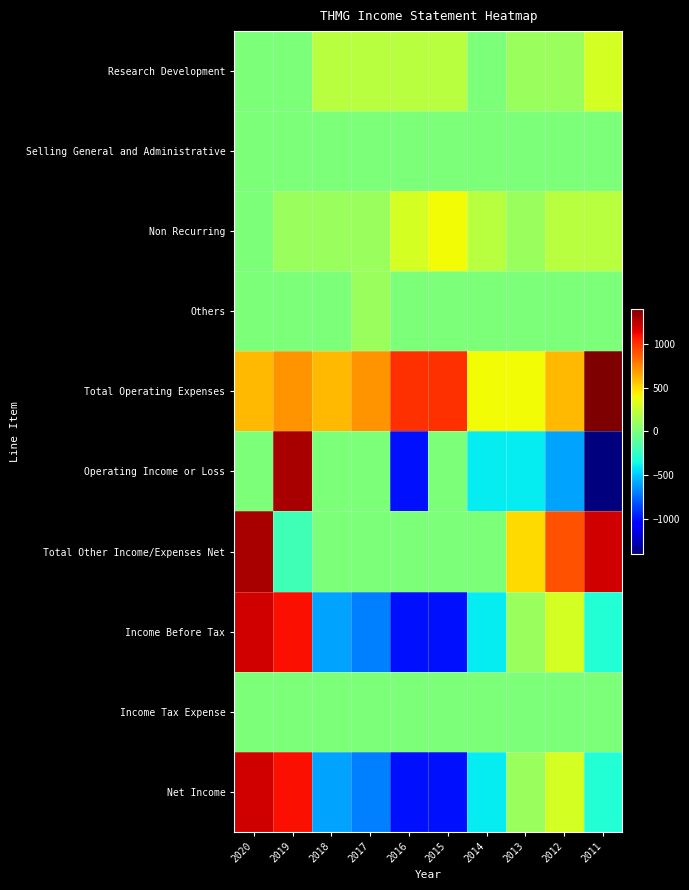

What is the difference between the highest and lowest values at 2017?

1400